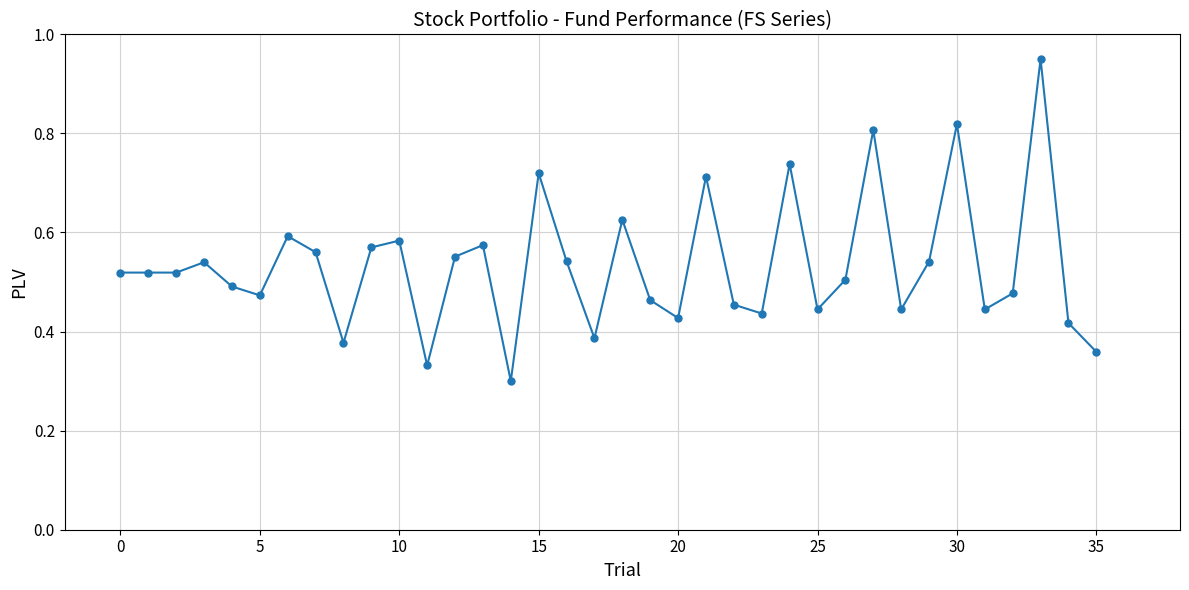

What is the sum of all values?

19.2